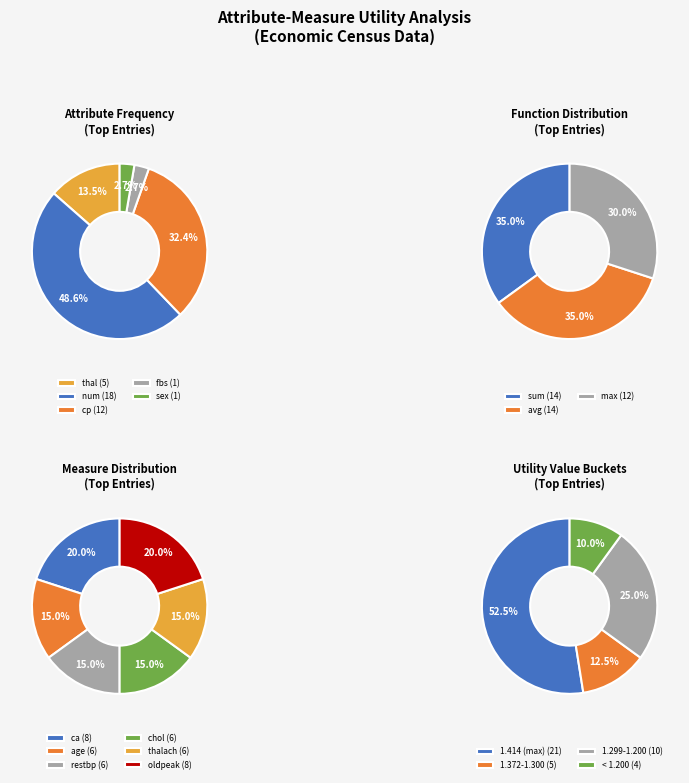

Which category has the smallest portion of the pie?

fbs